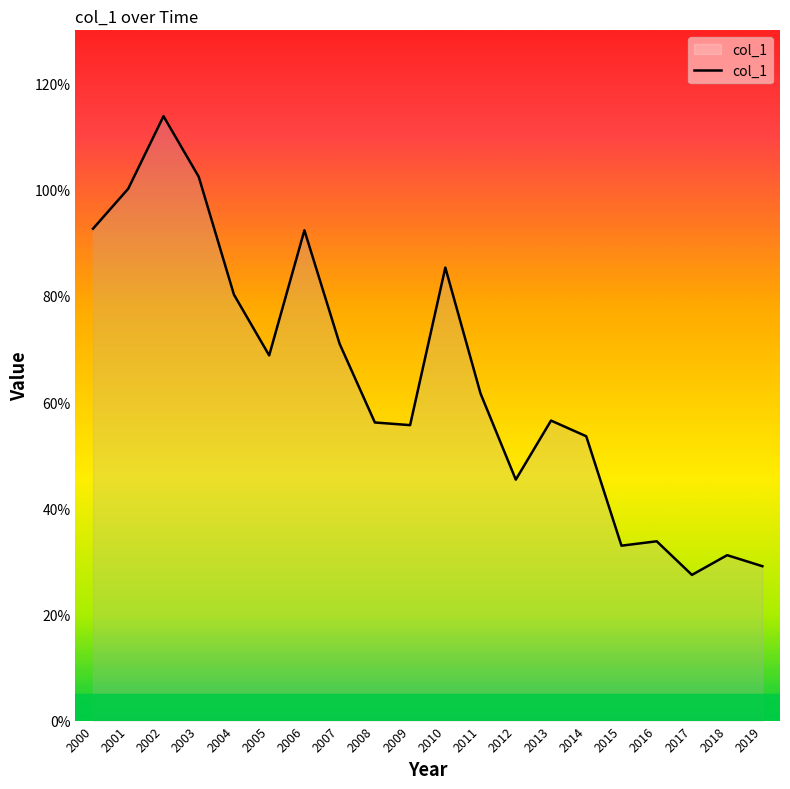

Is this an area chart (filled region under the line)?

Yes